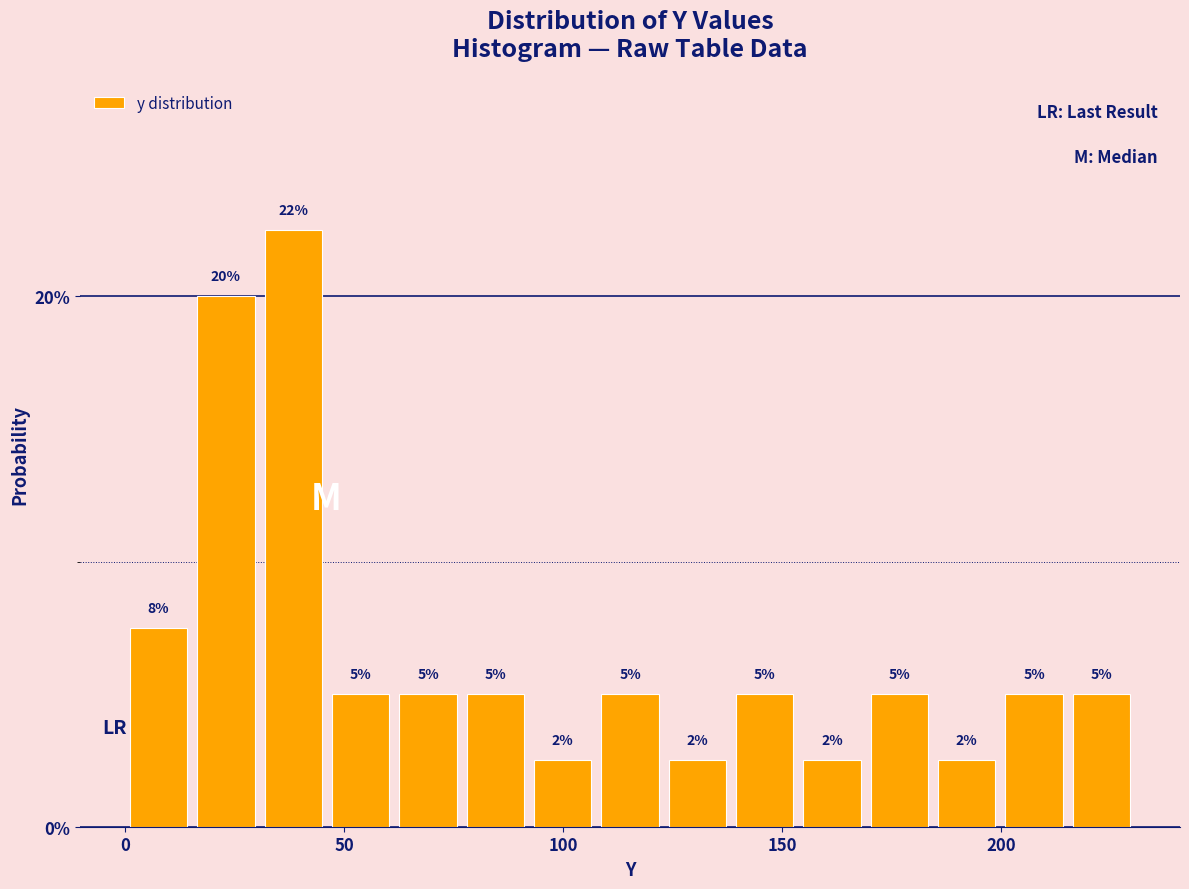

Read against the x-axis, roughly where is the centre of the tallest bar?

40